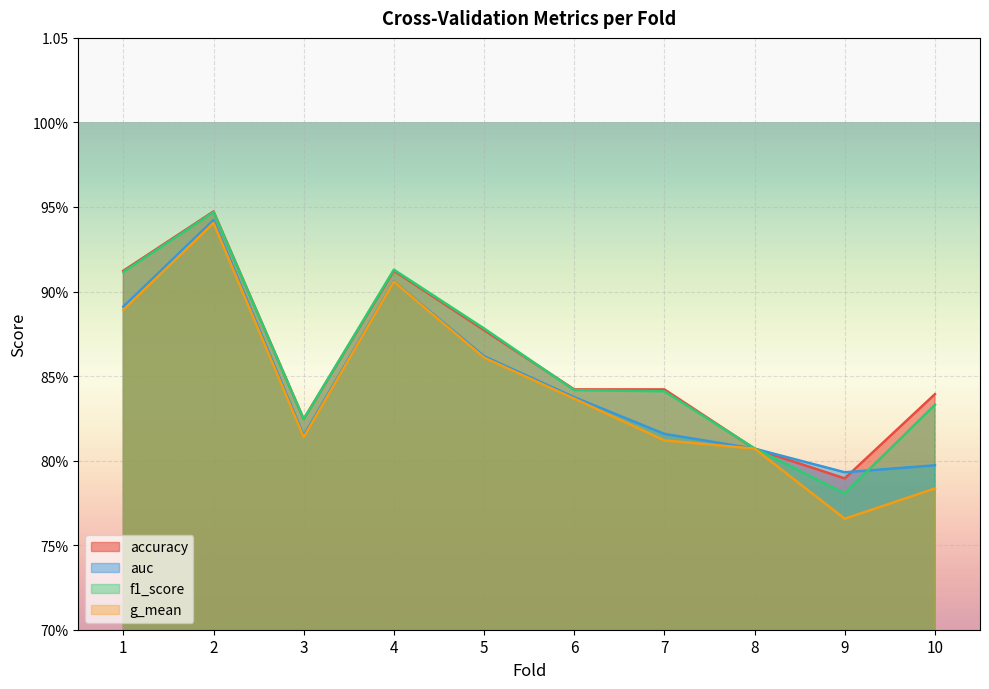

True or false: accuracy and g_mean intersect in this chart.

True